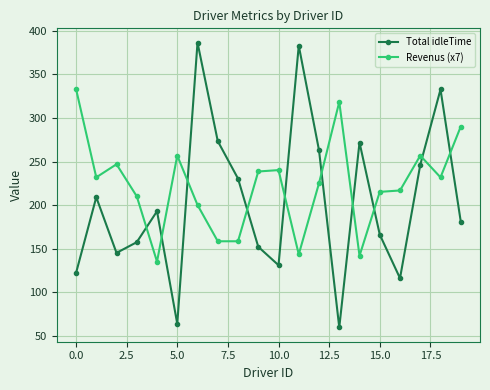

What is the value of the Total idleTime point at the 3rd from the left?

145.2